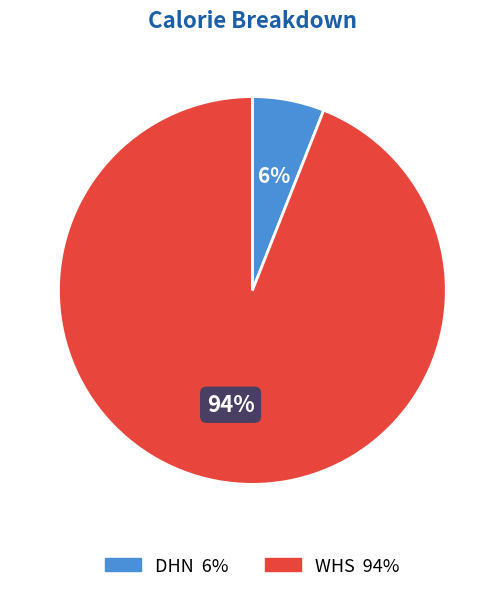

Between WHS and DHN, which is larger?

WHS